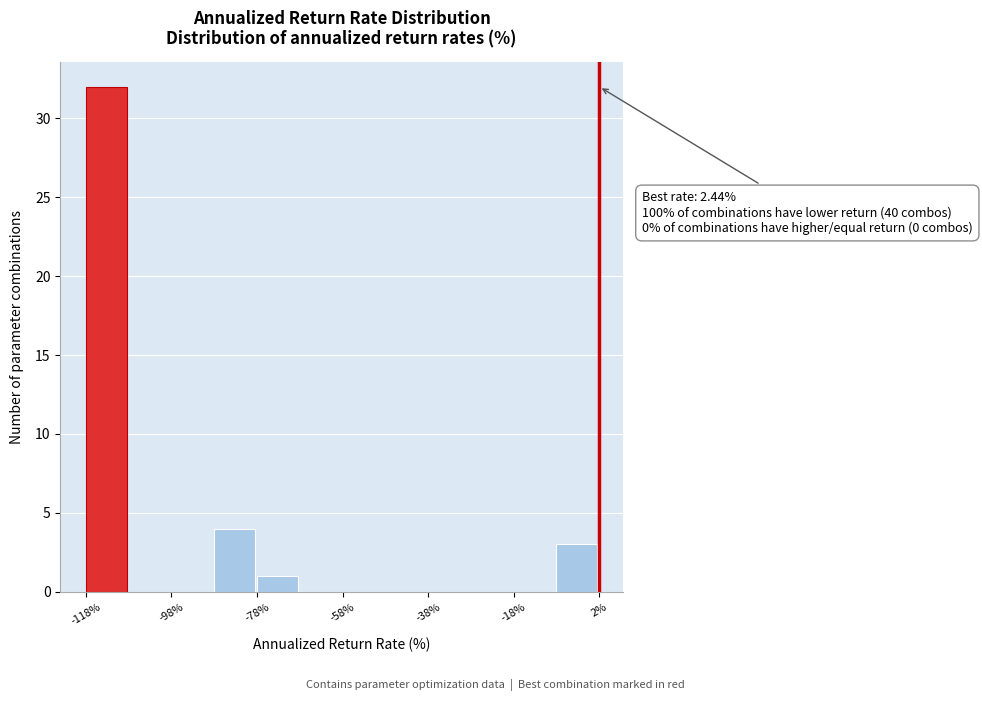

Read against the x-axis, roughly where is the centre of the tallest bar?

-115